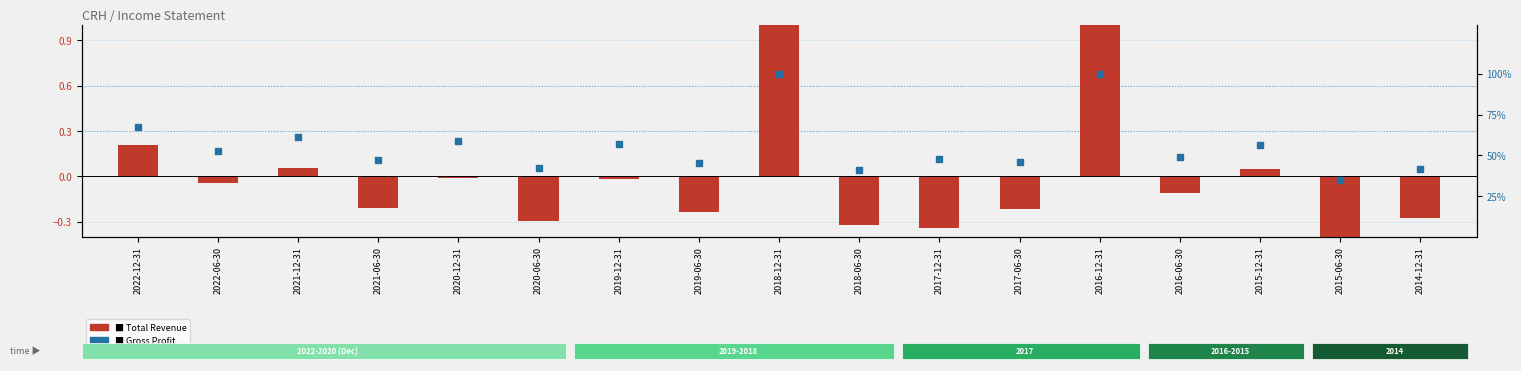

Which series reaches the minimum Y coordinate?

Total Revenue